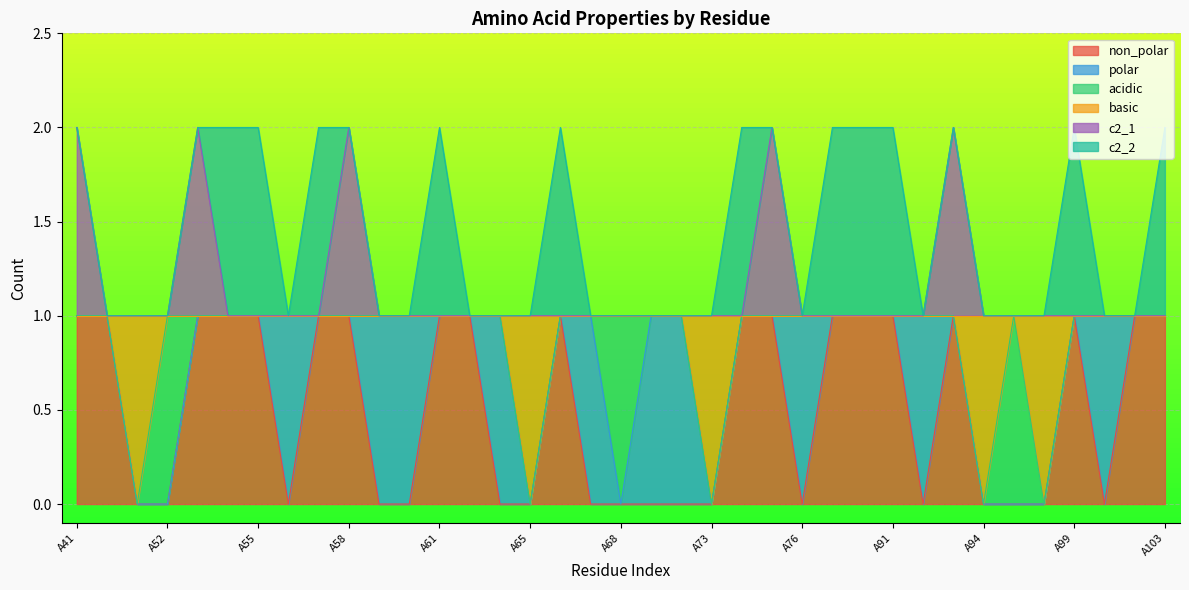

What is the difference between the maximum and second lowest values in the c2_1 series?

1